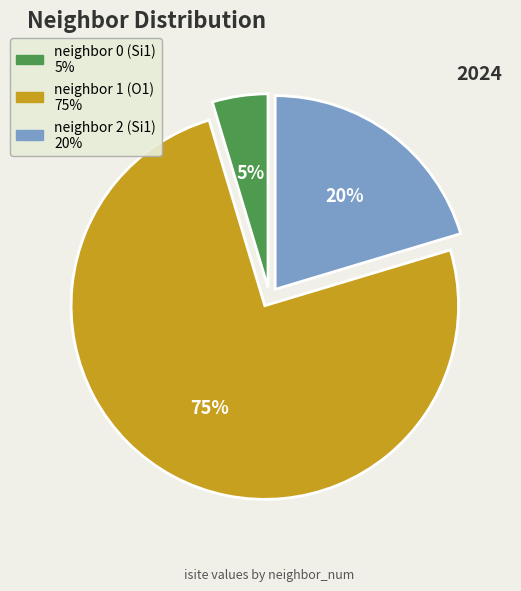

To the nearest percent, what is the average slice percentage?

33%